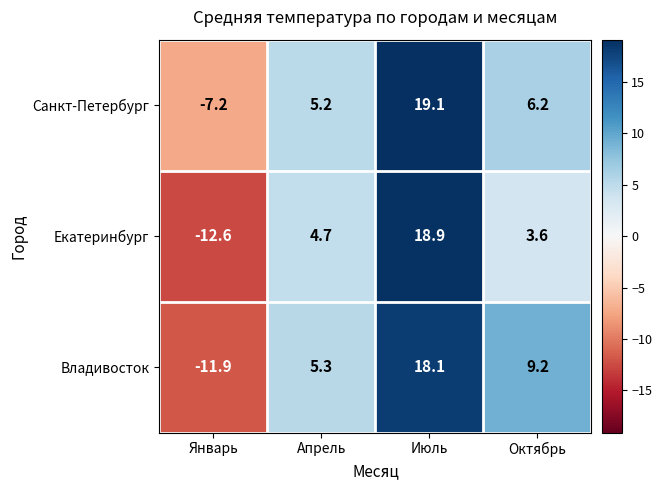

What is the minimum value for Владивосток?

-11.9